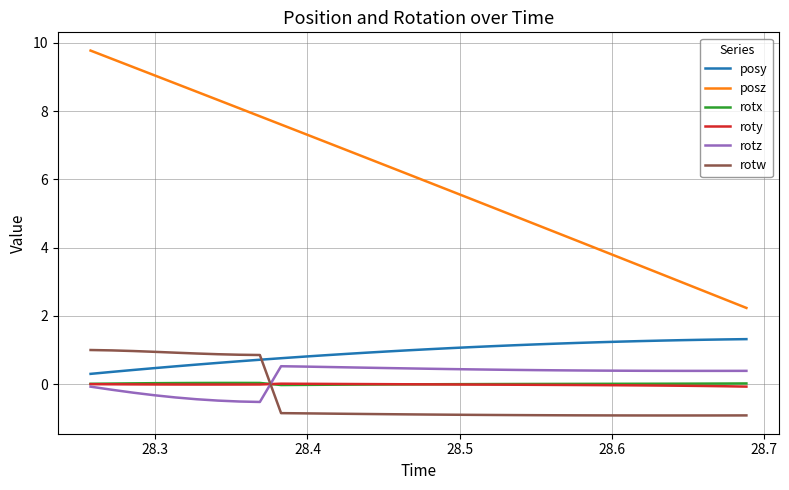

In roty, how many points are higher than both neighbors (excluding endpoints)?

1